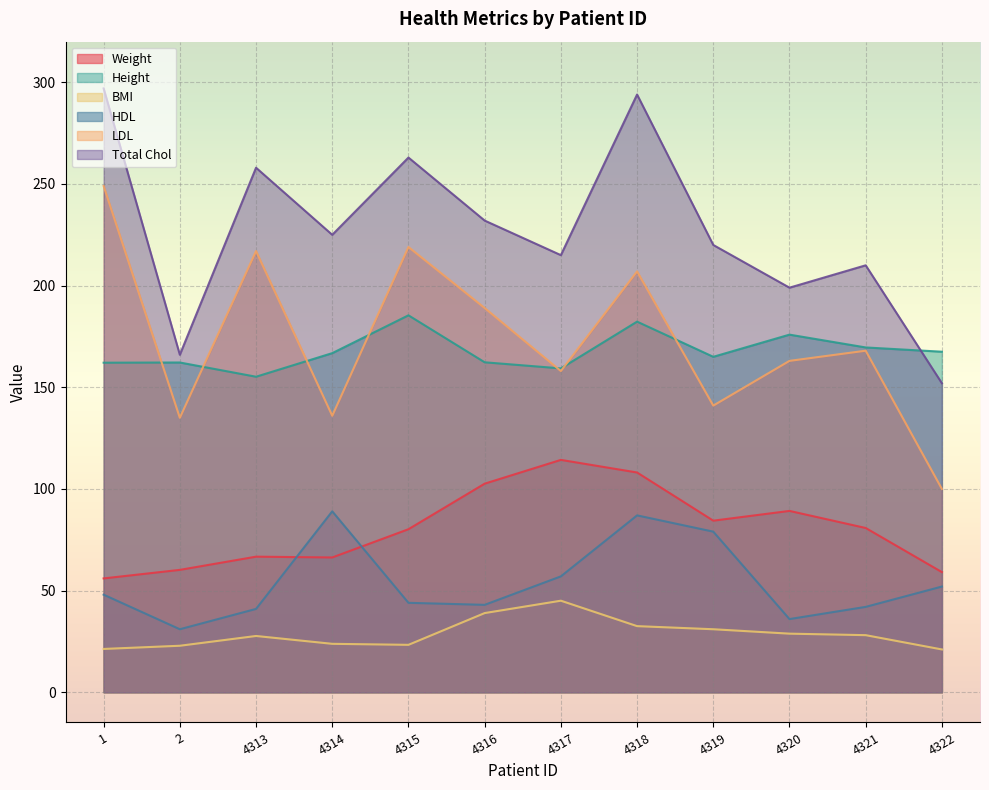

How many series are shown in this chart?

6